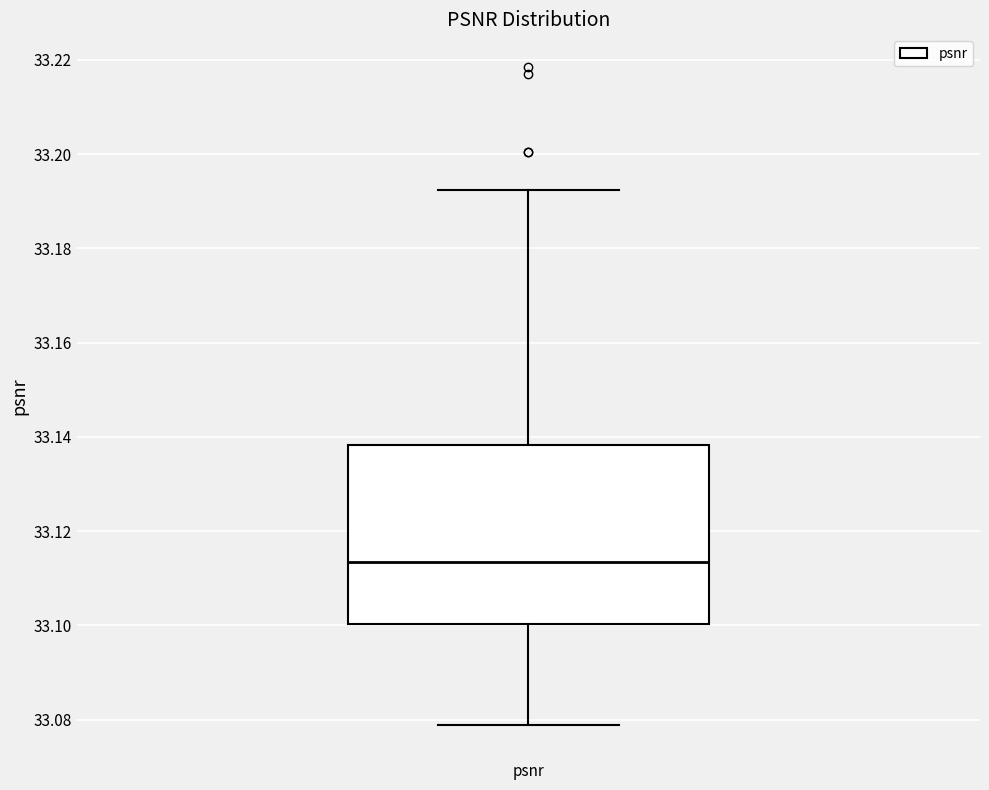

Read this box plot against the y-axis: the position of the median line, the range covered by the box, and the ends of both whiskers. The values are not printed on the chart, so give them approximately, as read against the axis.

median 33.114, box 33.100 to 33.138, whiskers 33.078 to 33.192